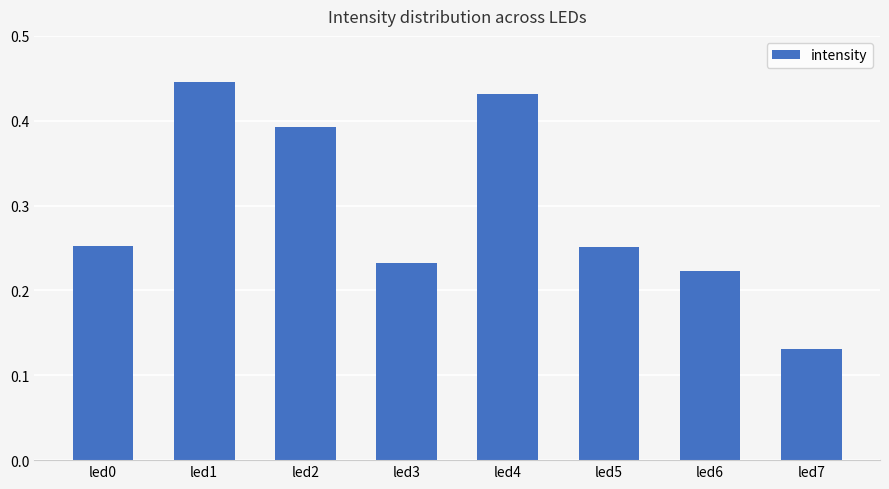

Between led1 and led5, which is larger?

led1